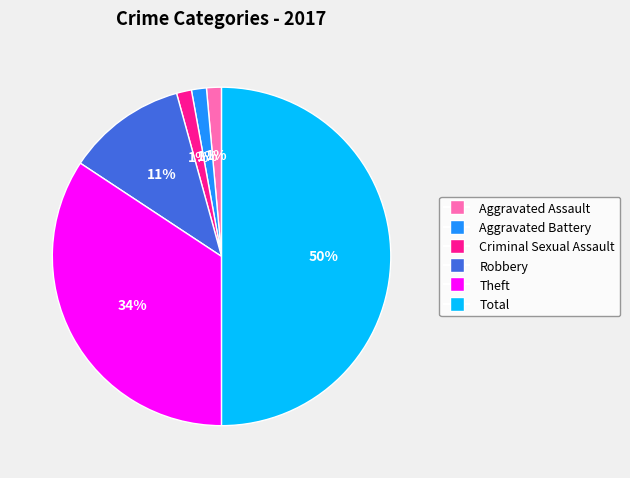

Which category has the biggest portion of the pie?

Total